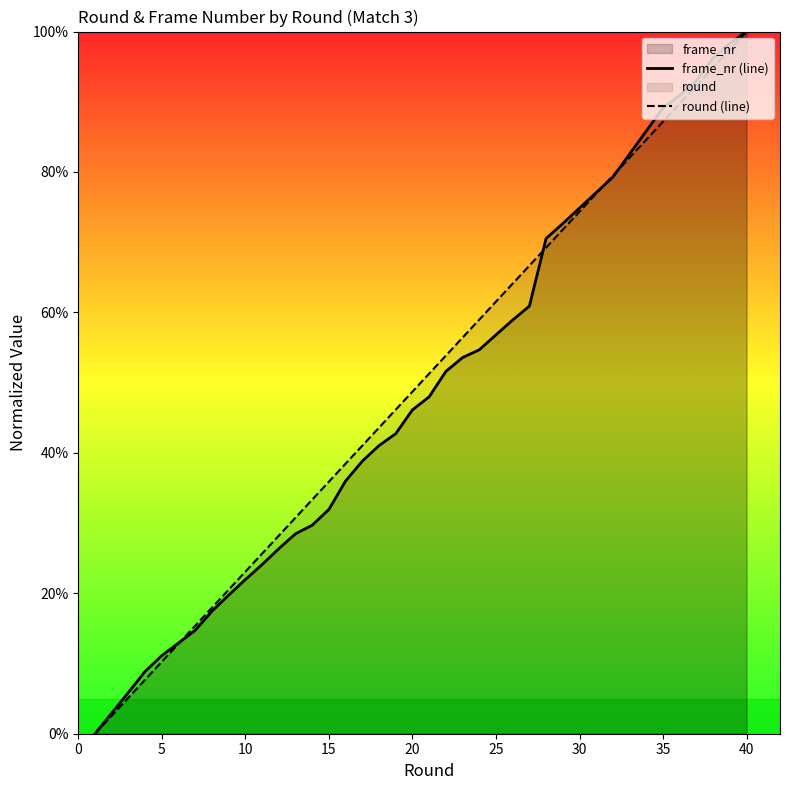

True or false: round (line) has a value of 10.3 at 5.

True